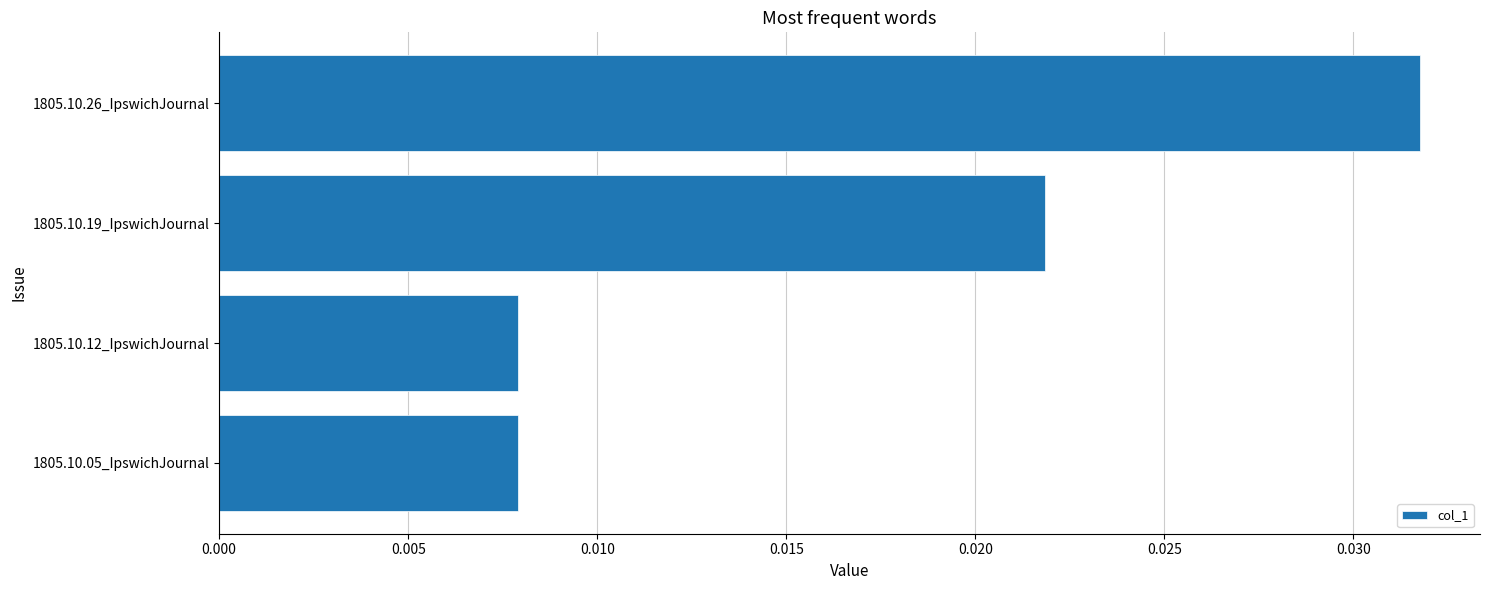

Which category has the highest value across all series?

1805.10.26_IpswichJournal